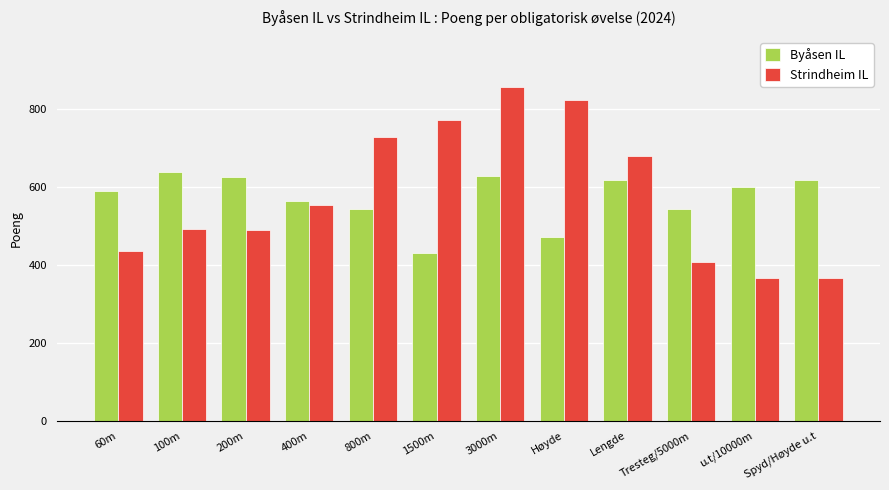

Rank the series by their maximum value, from highest to lowest.

Strindheim IL, Byåsen IL